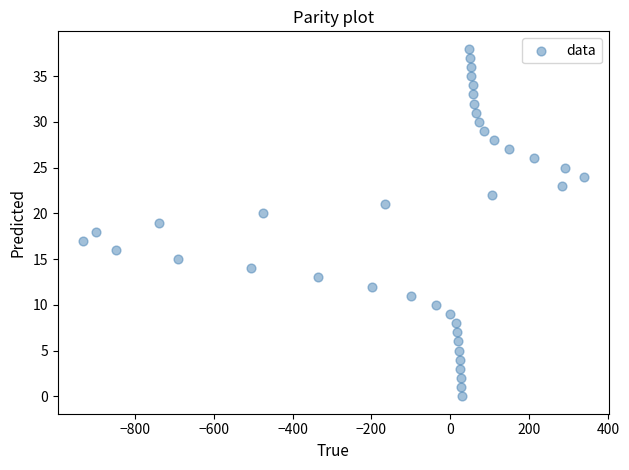

What is the range of X values (max minus min)?

1268